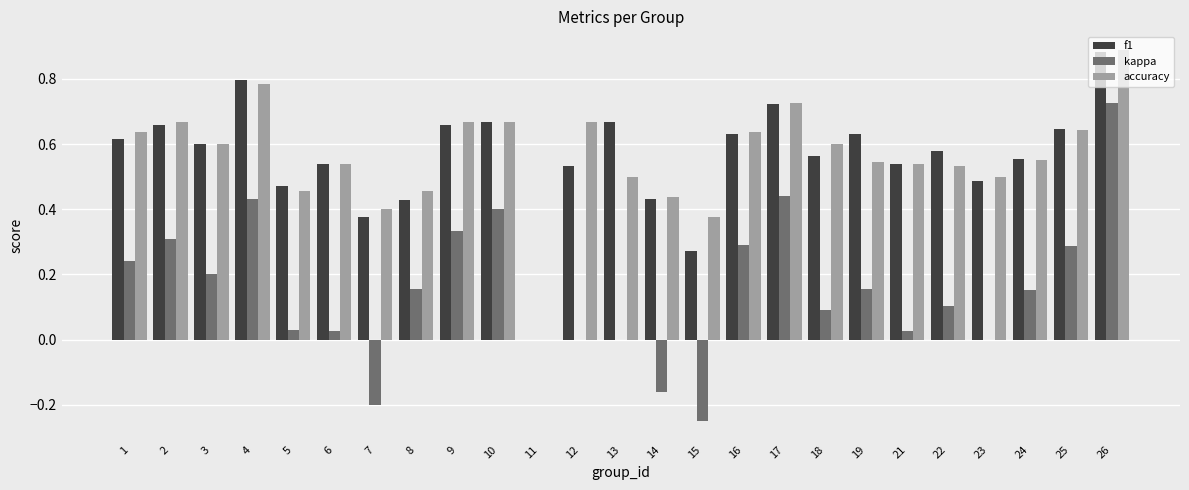

Are the bars horizontal?

No